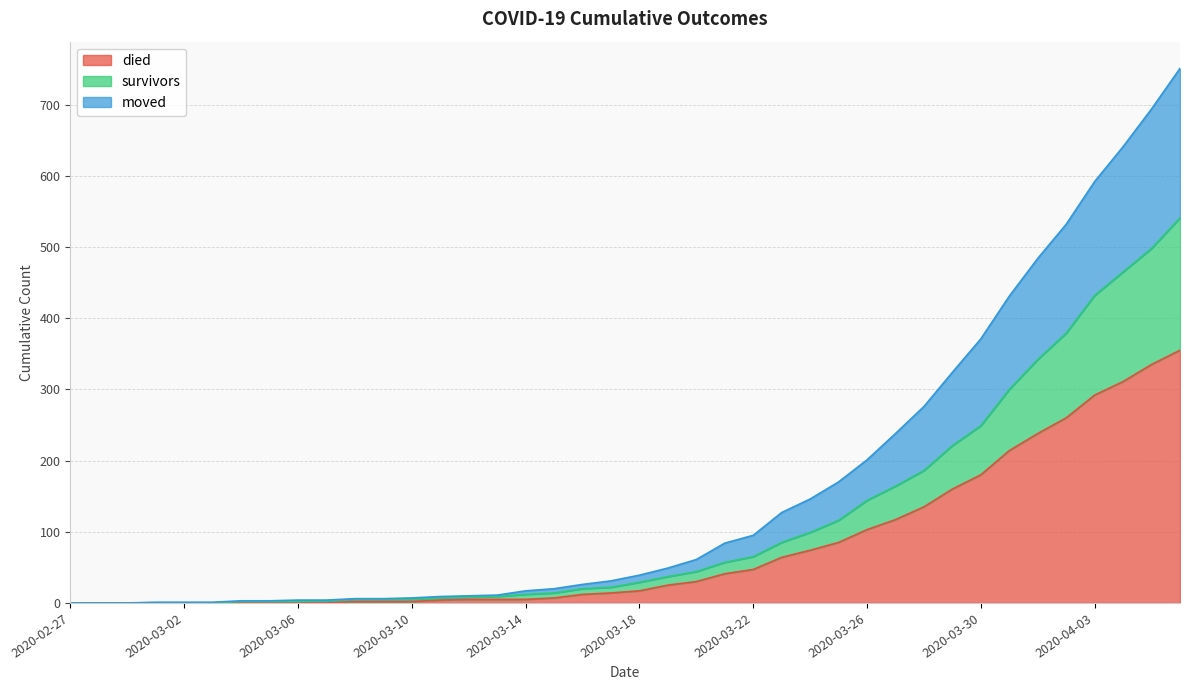

List the labels in order of survivors value, largest first.

2020-04-06, 2020-04-05, 2020-04-04, 2020-04-03, 2020-04-02, 2020-04-01, 2020-03-31, 2020-03-30, 2020-03-29, 2020-03-28, 2020-03-27, 2020-03-26, 2020-03-25, 2020-03-24, 2020-03-23, 2020-03-22, 2020-03-21, 2020-03-20, 2020-03-19, 2020-03-18, 2020-03-17, 2020-03-16, 2020-03-15, 2020-03-14, 2020-03-13, 2020-03-12, 2020-03-11, 2020-03-08, 2020-03-09, 2020-03-10, 2020-03-07, 2020-03-04, 2020-03-05, 2020-03-06, 2020-02-27, 2020-02-28, 2020-02-29, 2020-03-01, 2020-03-02, 2020-03-03